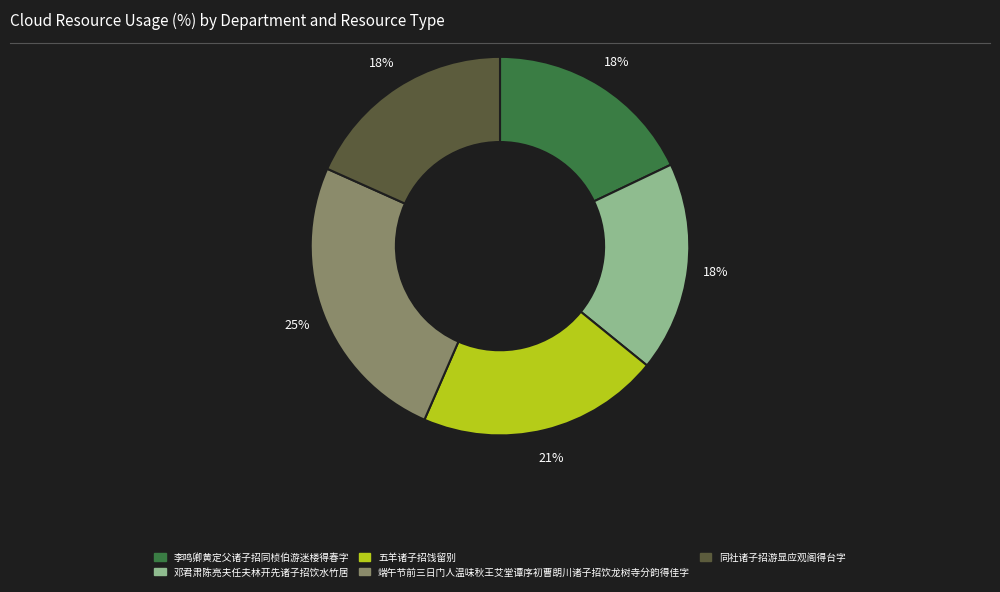

Does 同社诸子招游显应观阁得台字 account for over 50% of the chart?

No